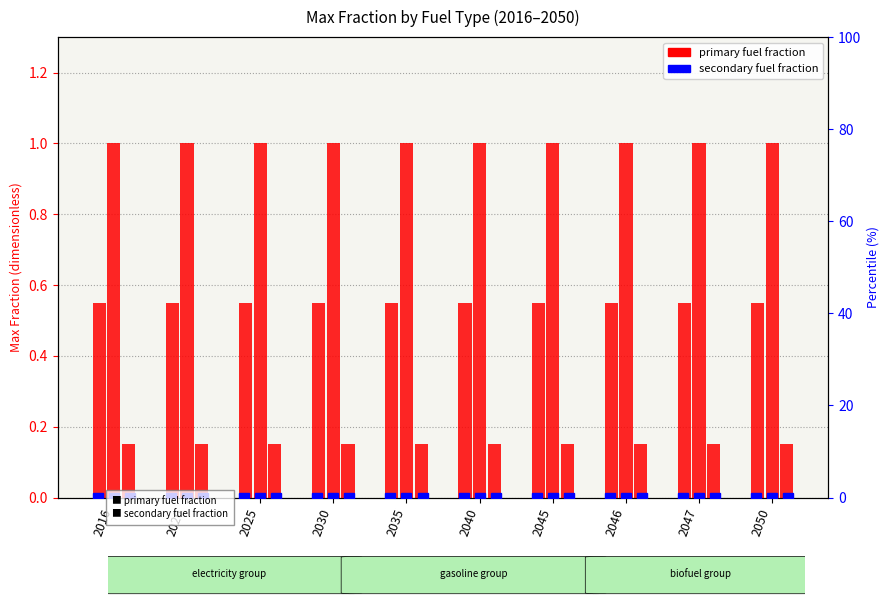

Which has a higher value, 2030 or 2045?

2030